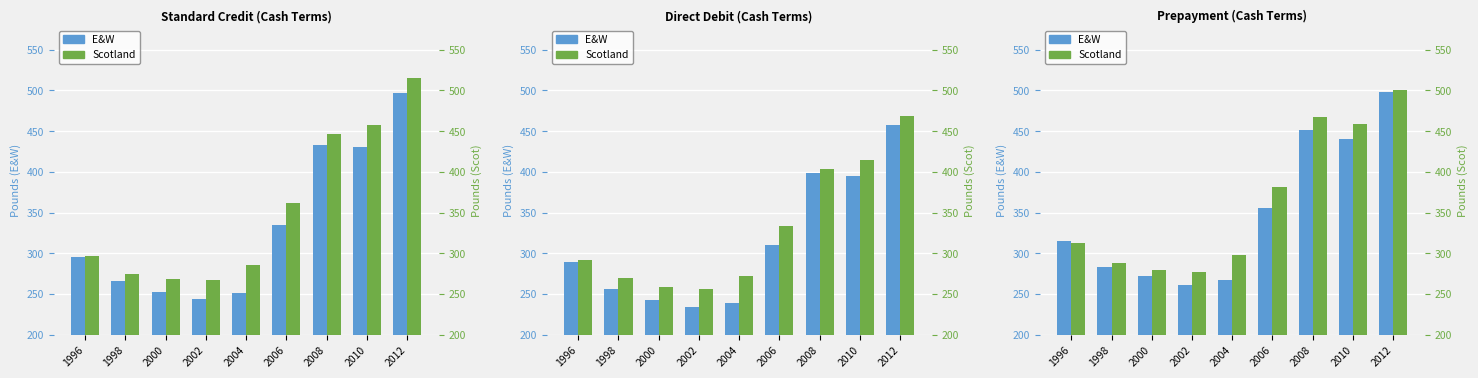

Is it true that Scotland equals 101 at 2002?

False